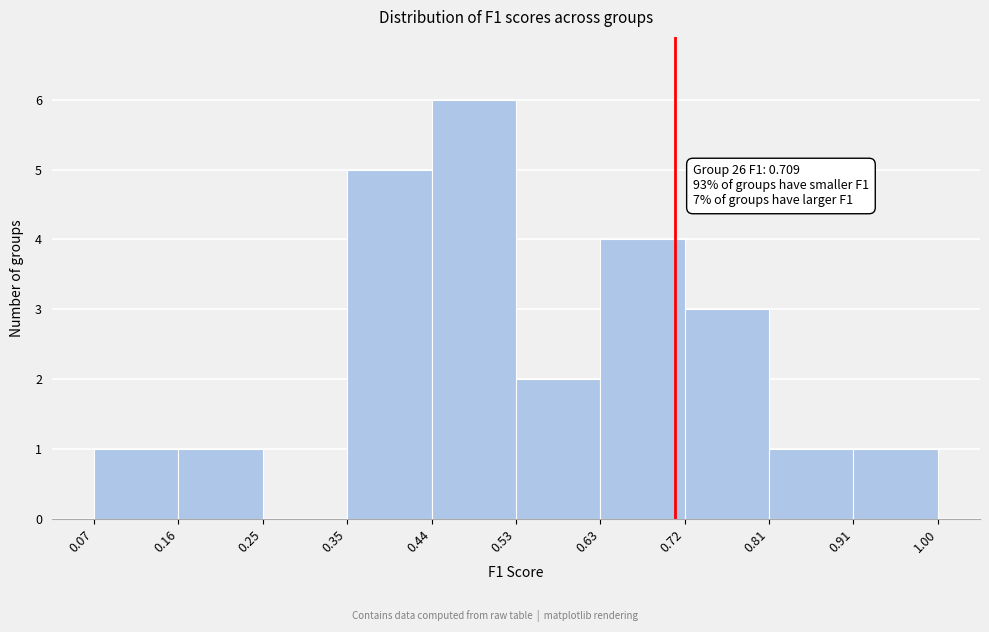

Over which range of the x-axis is the bar tallest?

0.44 to 0.53